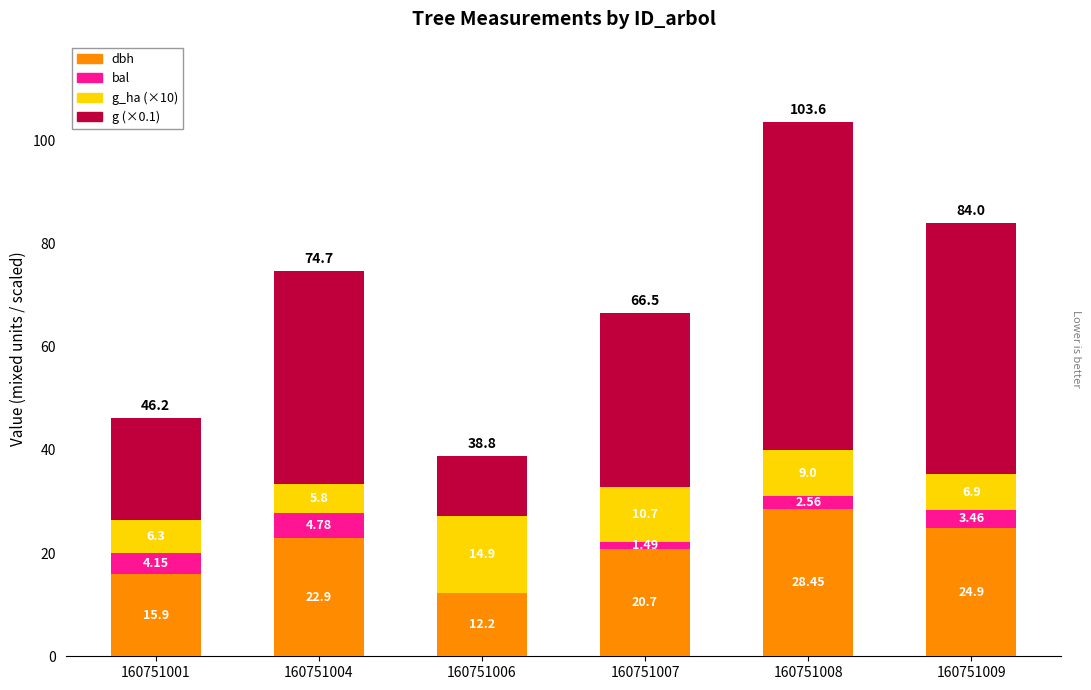

What is the total value across all series at 160751006?

38.8